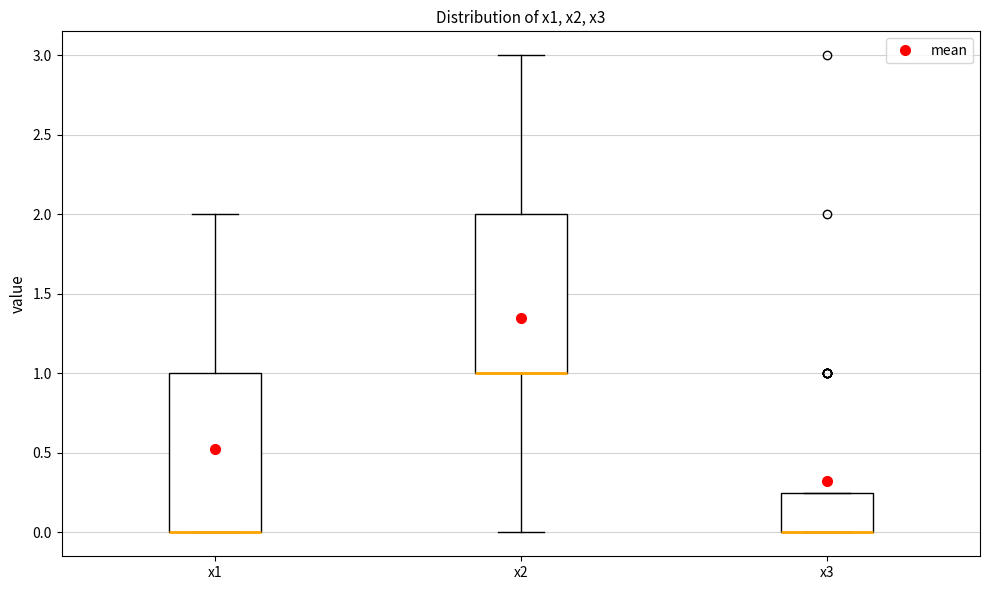

Reading left to right, transcribe this box plot: for each box, give where its median line is, the range the box spans, and where its two whiskers end, as read against the y-axis. The values are not printed on the chart, so give them approximately, as read against the axis.

x1: median 0.00 (drawn on the box's lower edge), box 0.00 to 1.00, whiskers 0.00 to 2.00
x2: median 1.00 (drawn on the box's lower edge), box 1.00 to 2.00, whiskers 0.00 to 3.00
x3: median 0.00 (drawn on the box's lower edge), box 0.00 to 0.25, whiskers 0.00 to 0.25